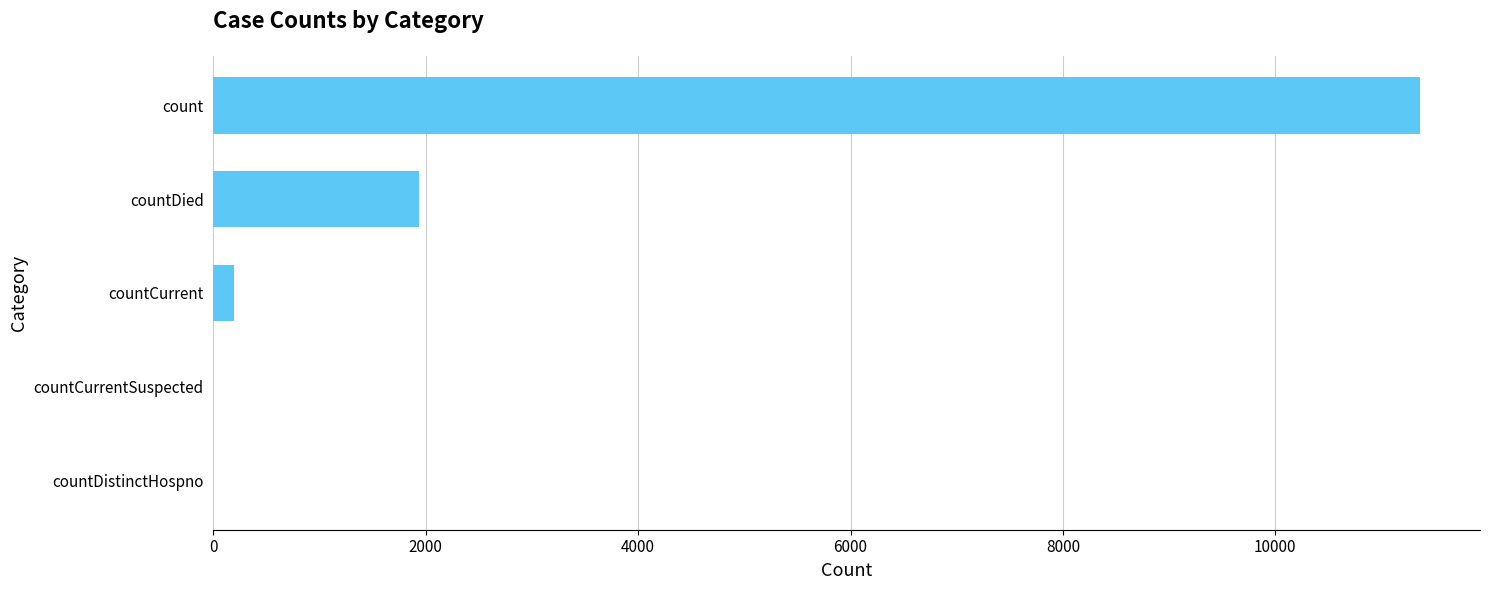

At which label is the value closest to 5679?

countDied